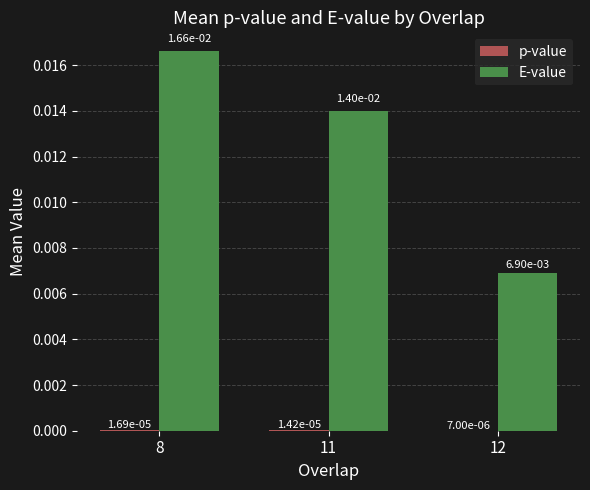

Are the bars grouped side by side (vs. stacked)?

Yes